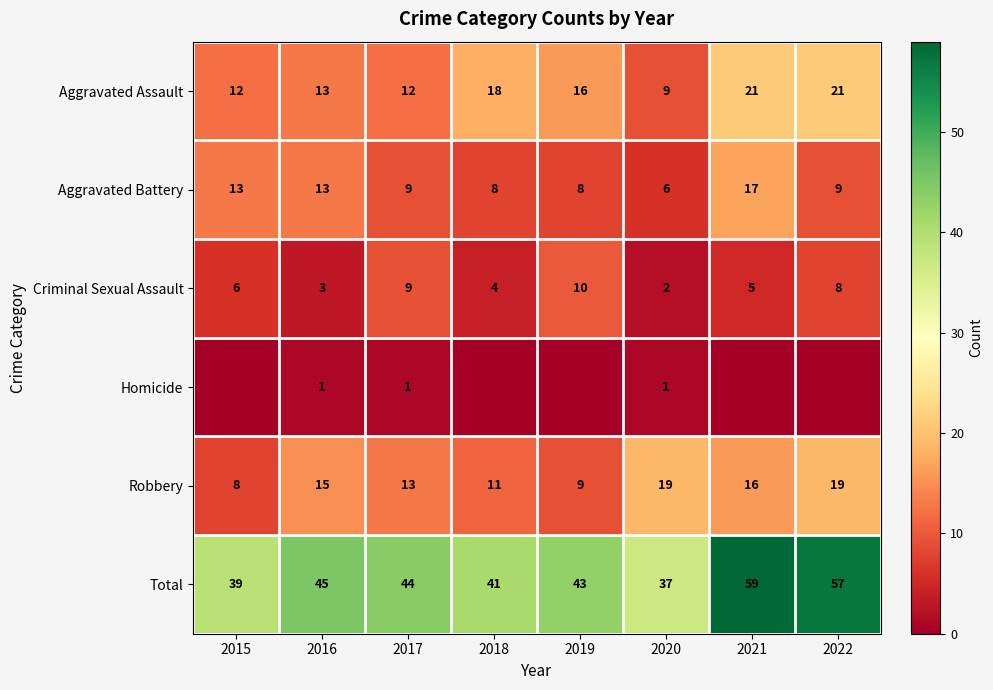

List the labels in order of Total value, largest first.

2021, 2022, 2016, 2017, 2019, 2018, 2015, 2020